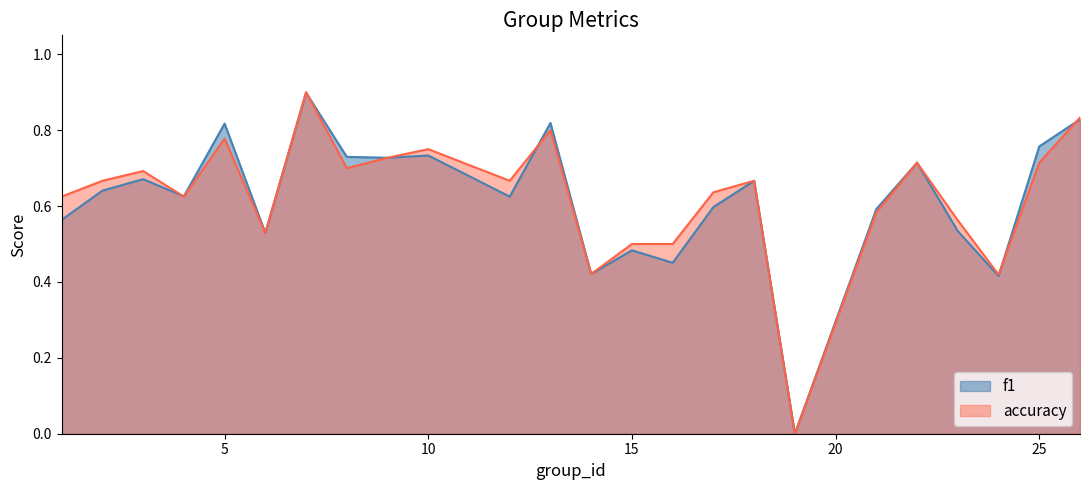

Count the f1 values in the range 0 to 1.

24